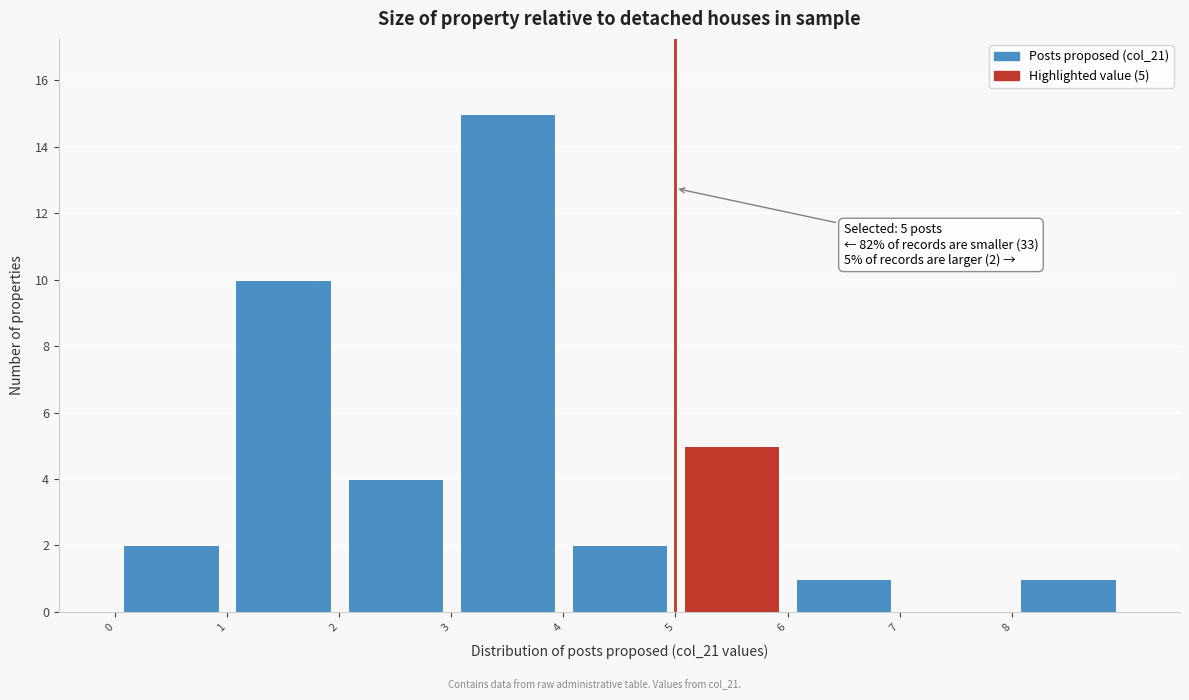

Which range on the x-axis has the tallest bar?

3 to 4